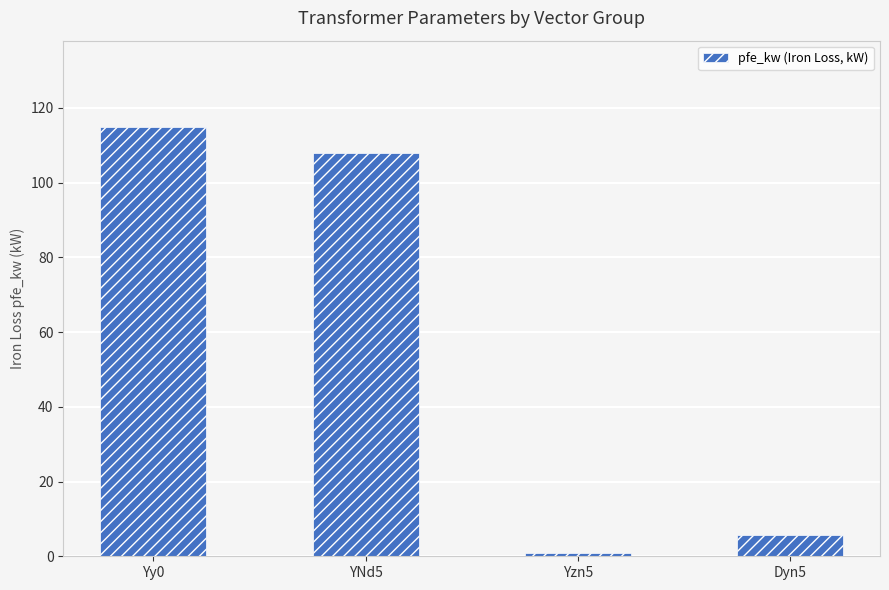

What is the smallest value displayed?

0.8